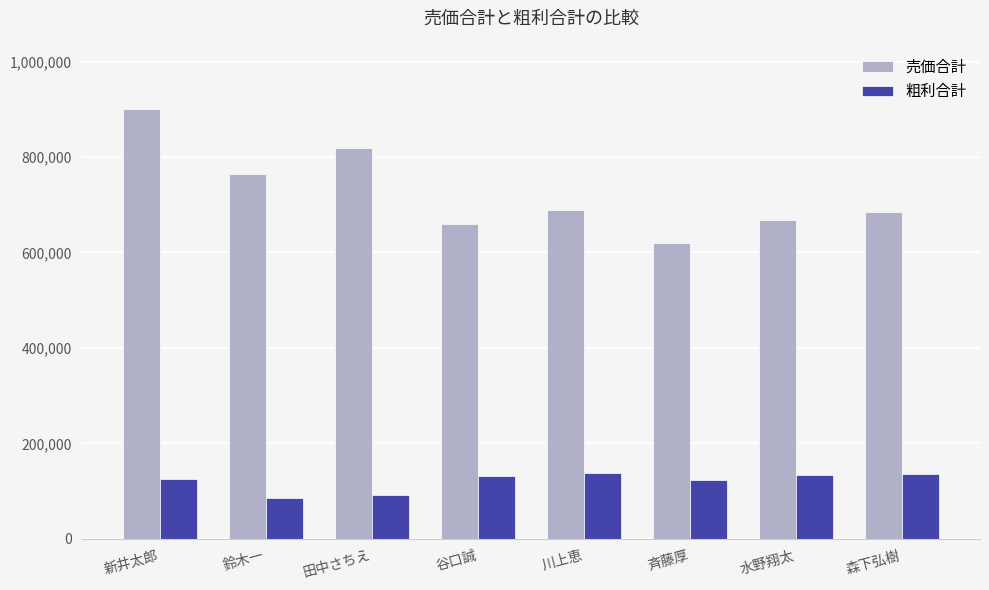

What is the sum of the 粗利合計 values at 森下弘樹 and 斉藤厚?

260800